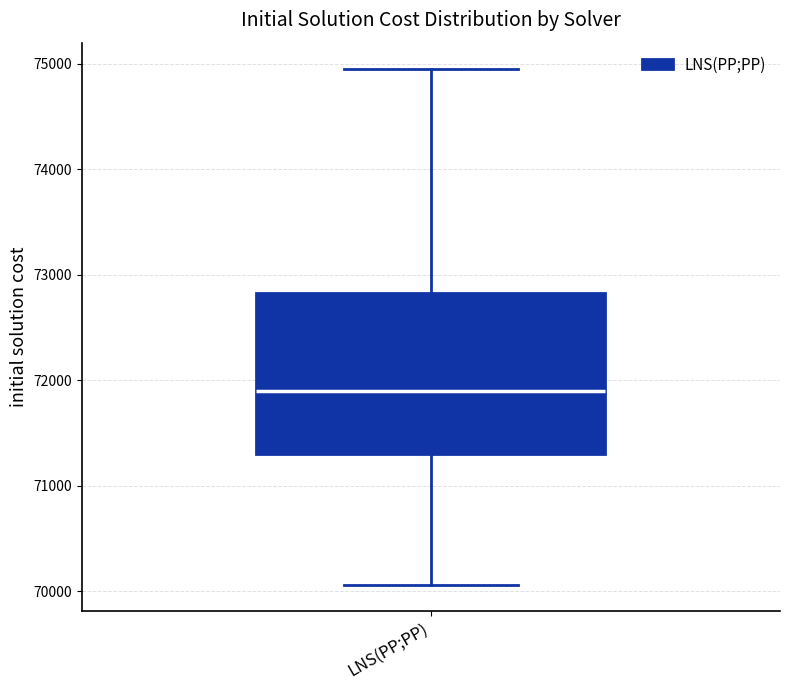

Read this box plot against the y-axis: the position of the median line, the range covered by the box, and the ends of both whiskers. The values are not printed on the chart, so give them approximately, as read against the axis.

median 71900, box 71300 to 72800, whiskers 70100 to 75000